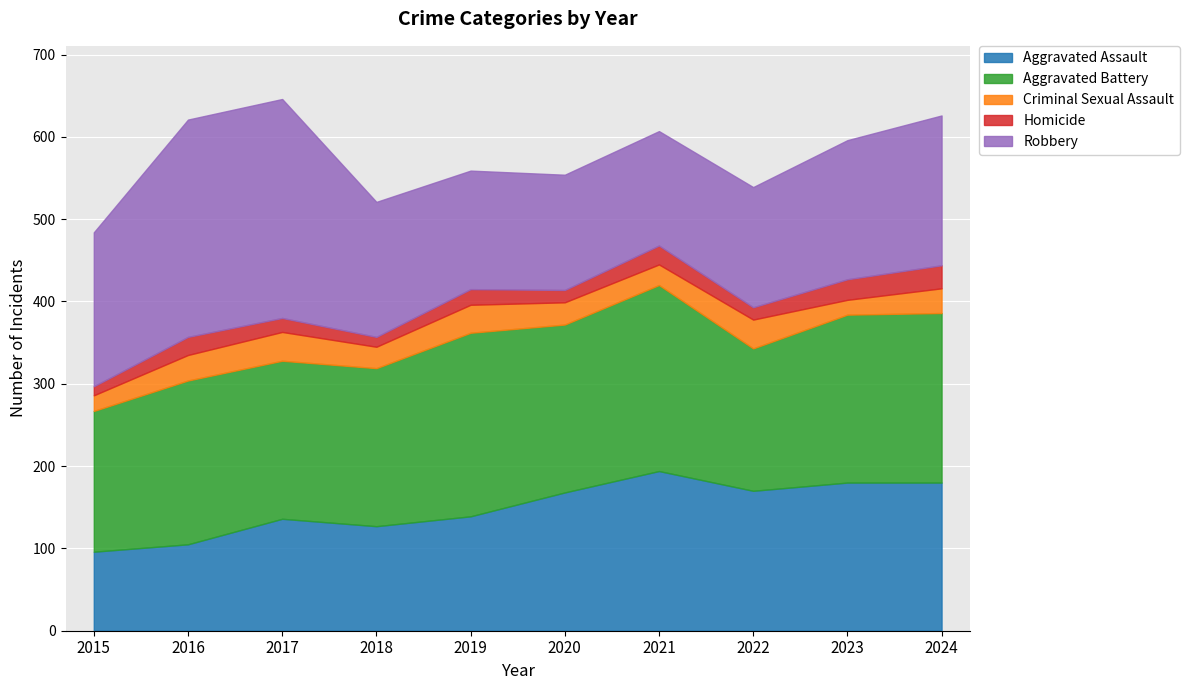

Which series has the largest total across all categories?

Aggravated Battery